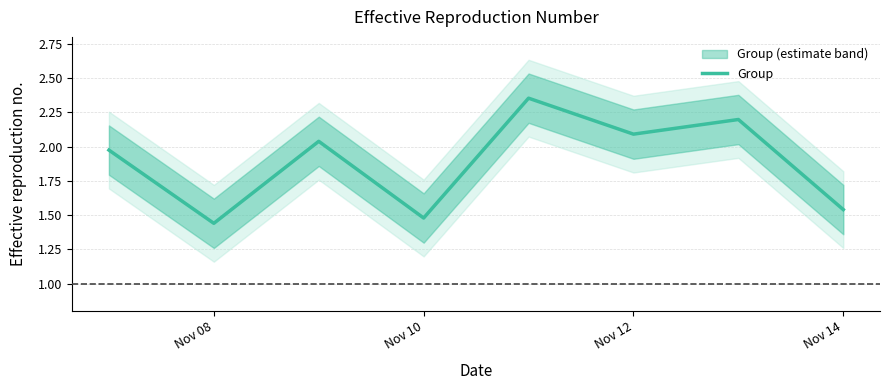

The Group series shows 2.3 at Nov 14. True or false?

False